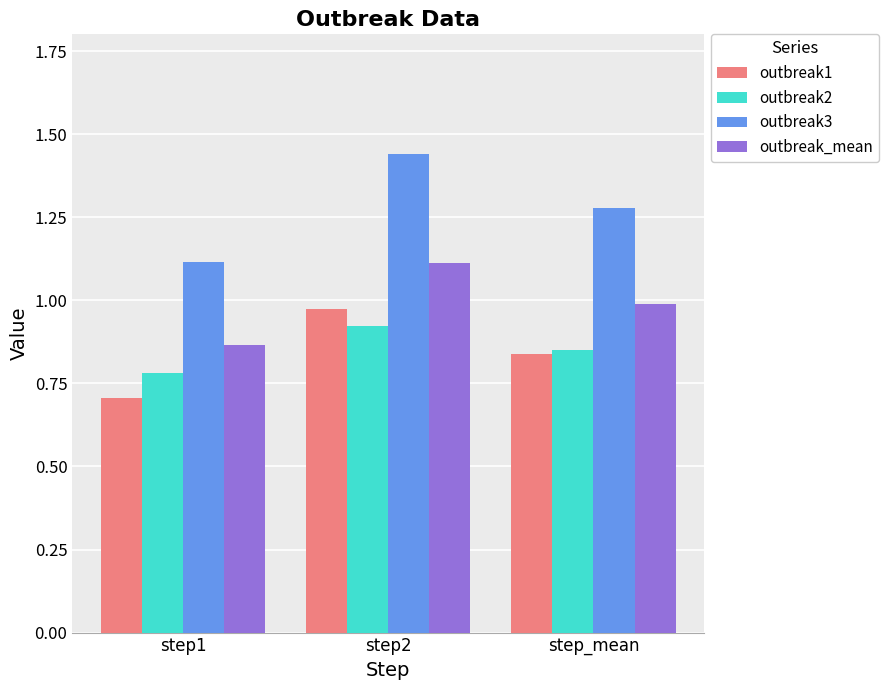

The value of outbreak1 at step2 is 1.0. True or false?

True